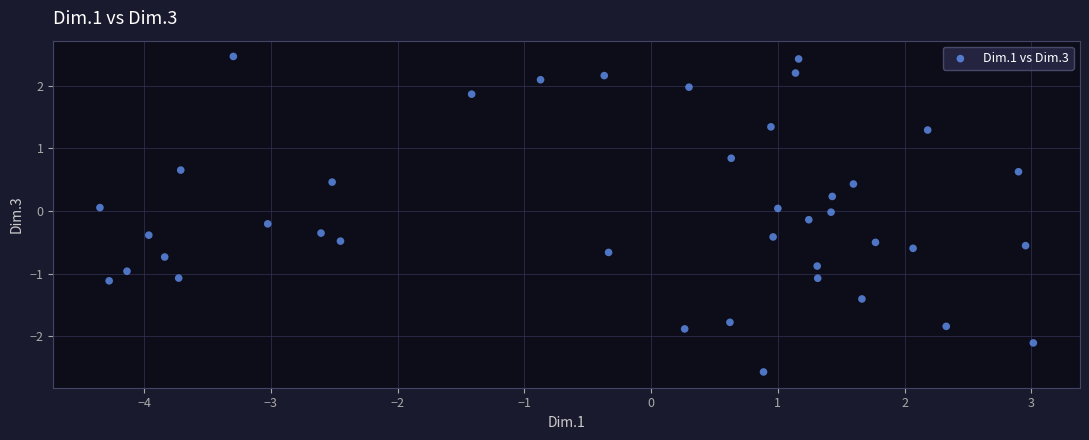

What is the range of Y values (max minus min)?

5.0